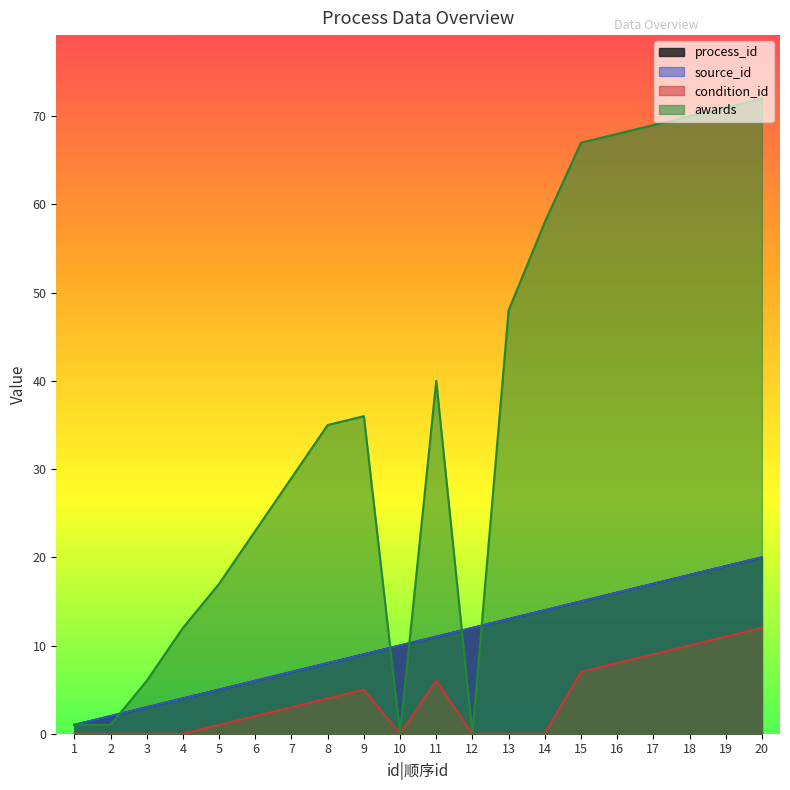

Rank the series by their maximum value, from lowest to highest.

condition_id, process_id, source_id, awards